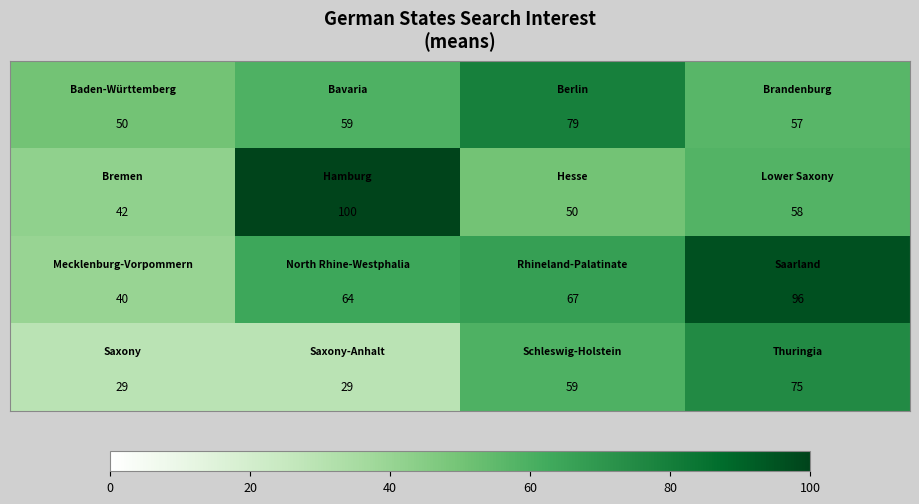

What is the maximum value shown in the chart?

100